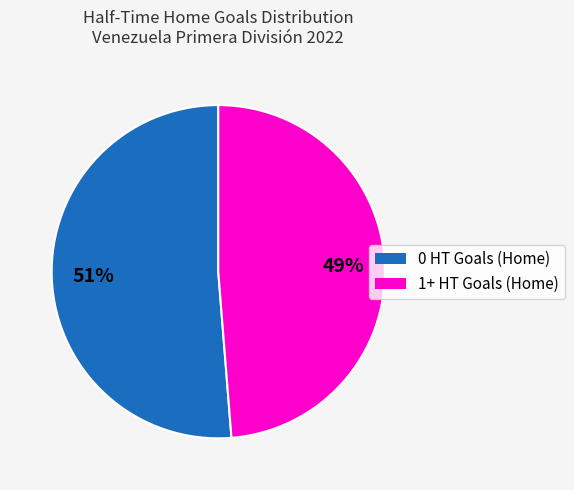

The 0 HT Goals (Home) slice represents 51% of the pie. True or false?

True